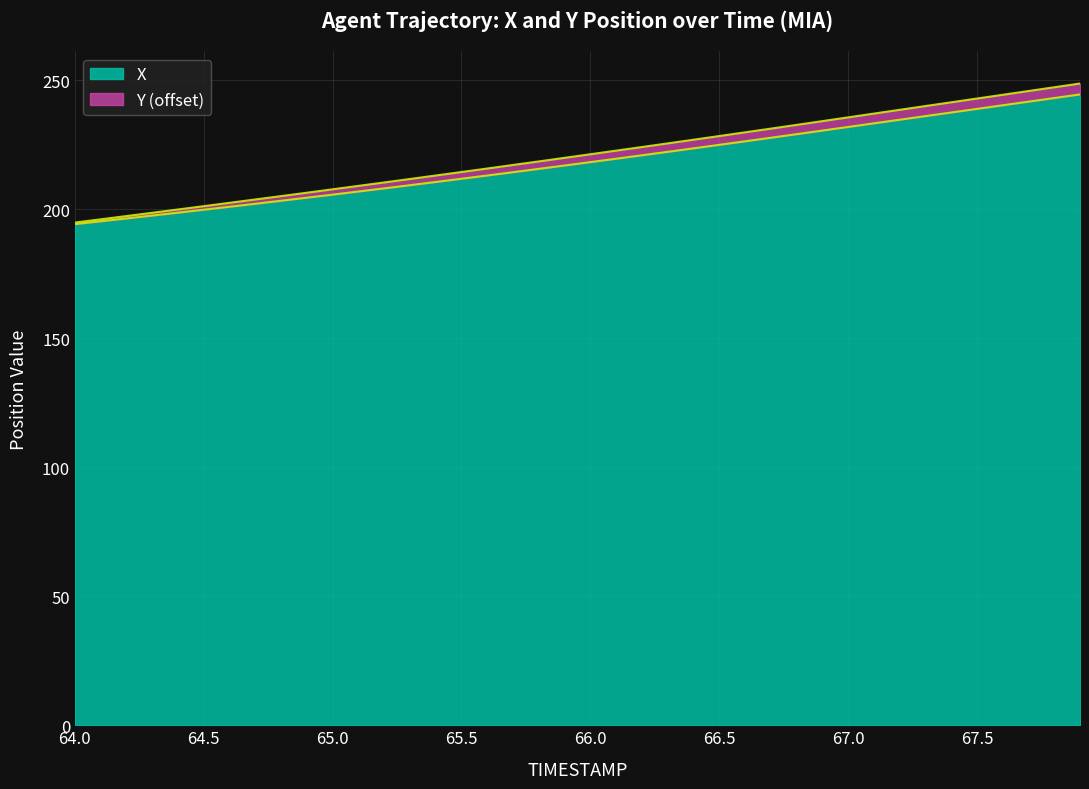

Count the number of values greater than 218.

20